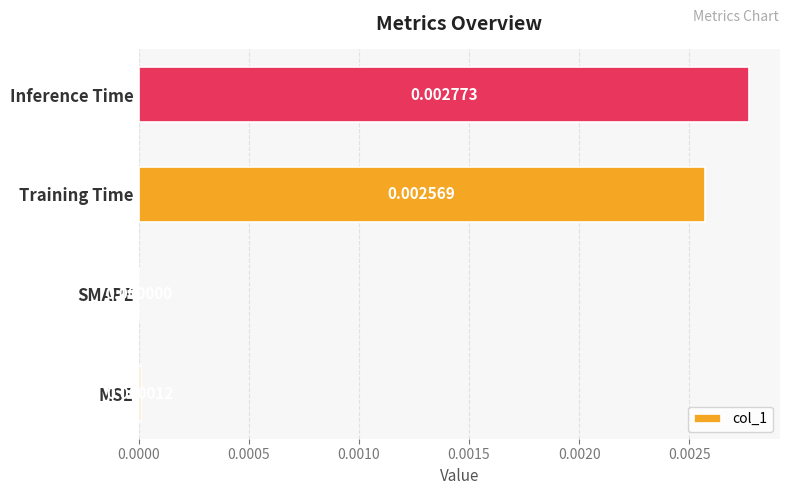

Where is the data nearest to the value 0?

SMAPE